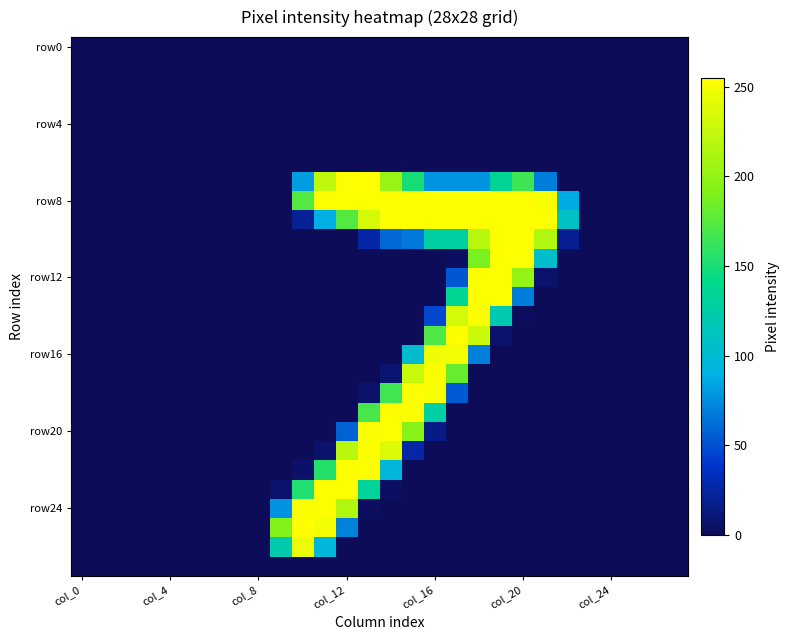

Count the number of data series in this chart.

28